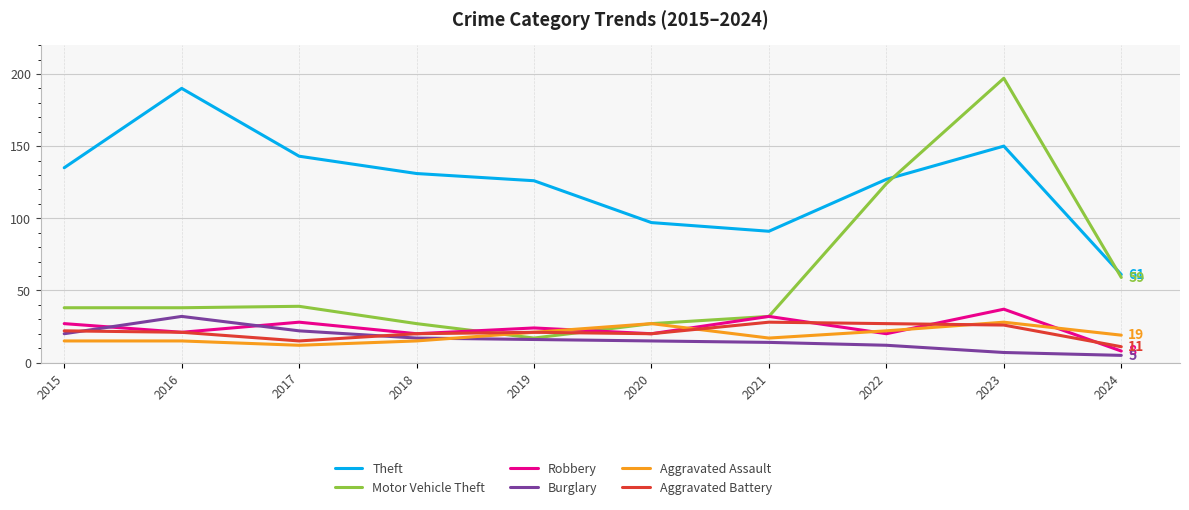

What is the difference between the maximum and minimum values in the Aggravated Assault series?

16